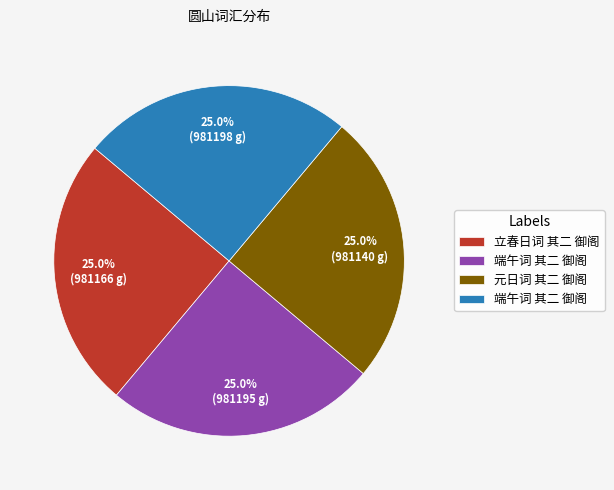

Is there any slice that represents more than half of the pie?

No